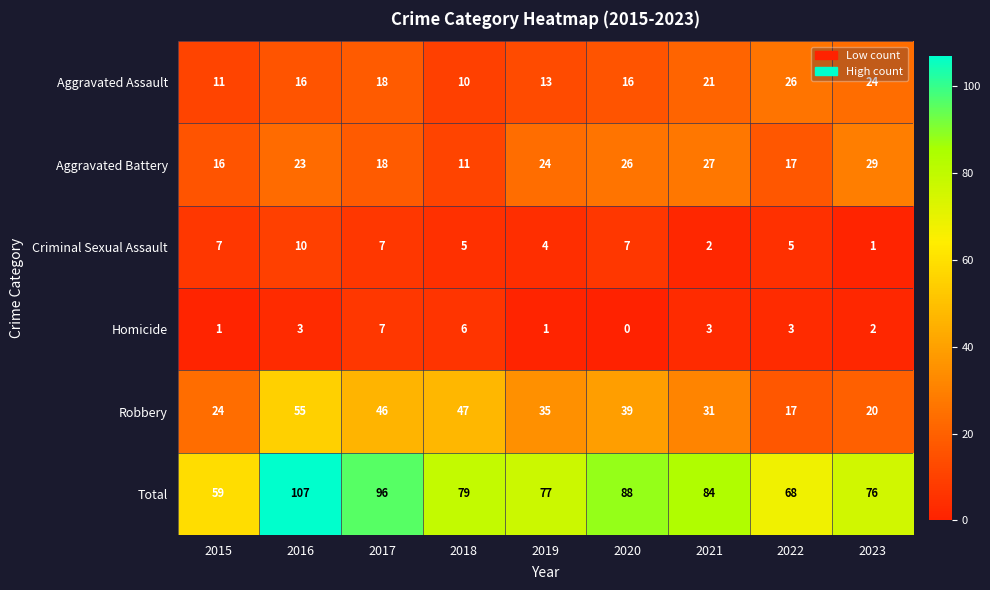

The Homicide series shows 3 at 2022. True or false?

True